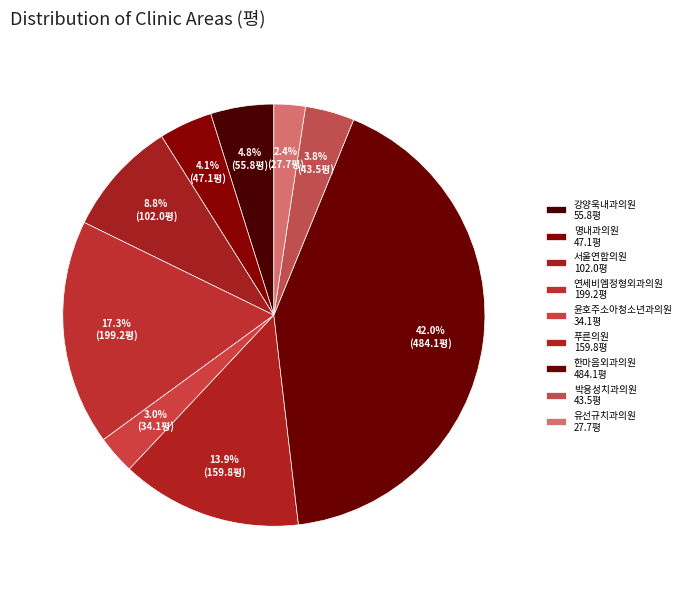

Which has a higher value, 푸른의원 or 명내과의원?

푸른의원